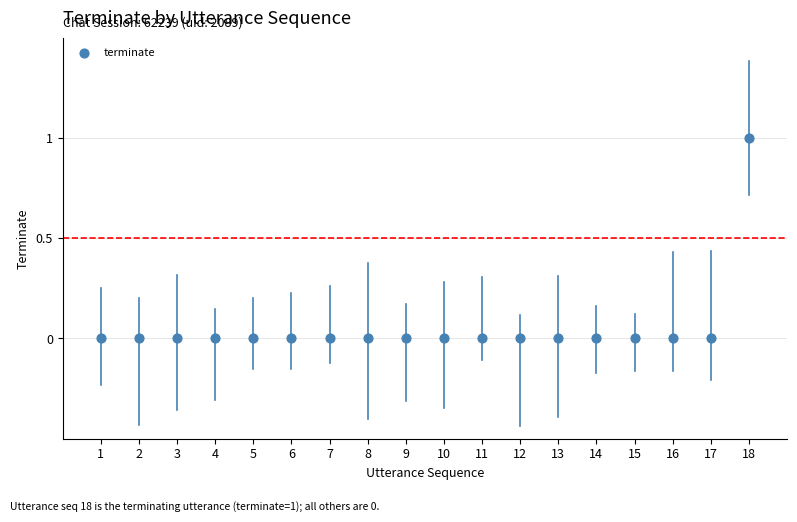

What is the range of X values (max minus min)?

17